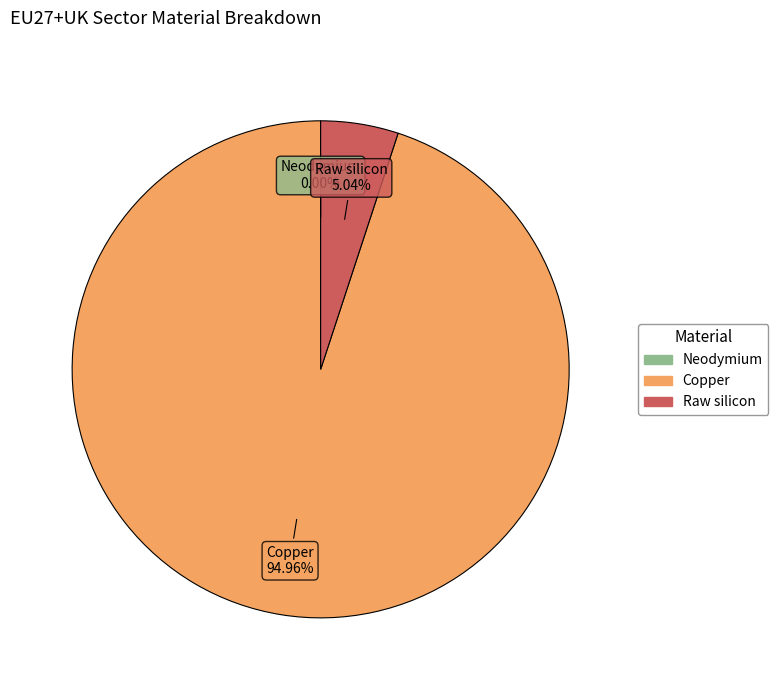

Is there a majority slice in this chart?

Yes